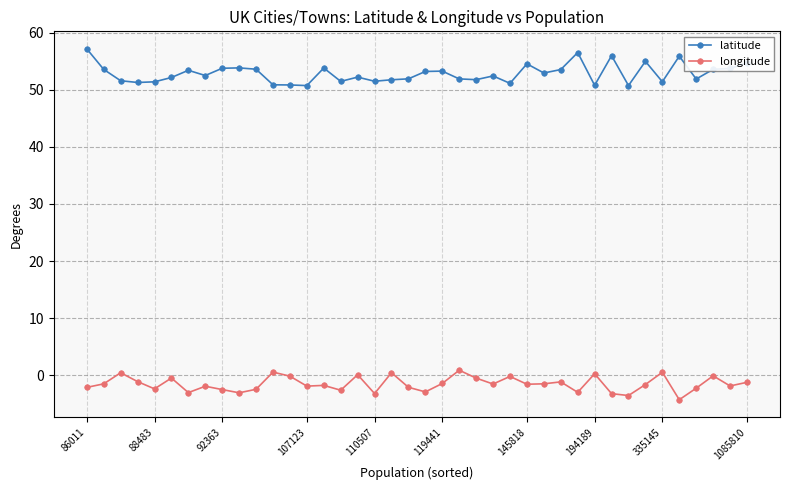

List the series in order of their peak value, lowest first.

longitude, latitude